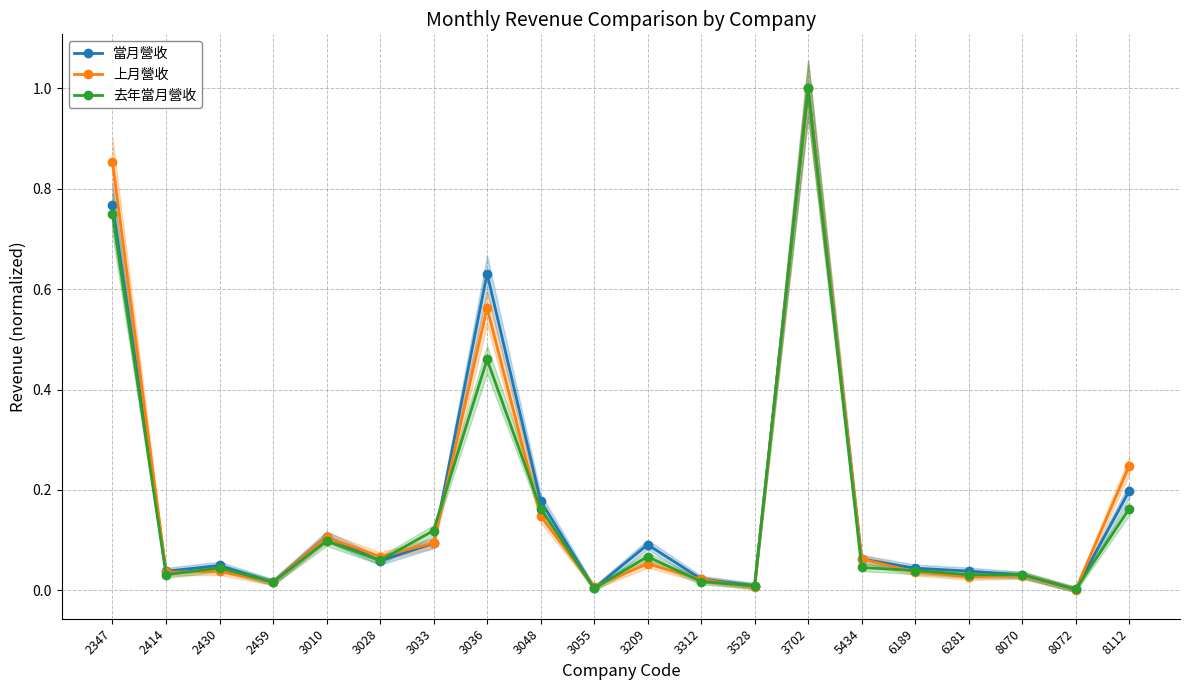

What are all the series names shown in the legend?

當月營收, 上月營收, 去年當月營收